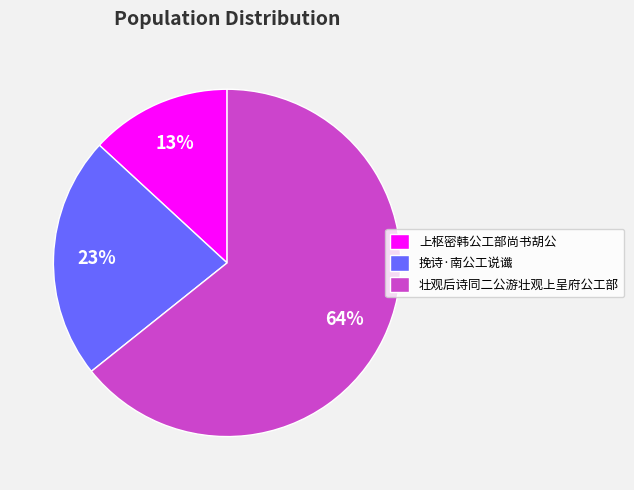

What is the ratio of the value at 壮观后诗同二公游壮观上呈府公工部 to the value at 上枢密韩公工部尚书胡公?

4.9